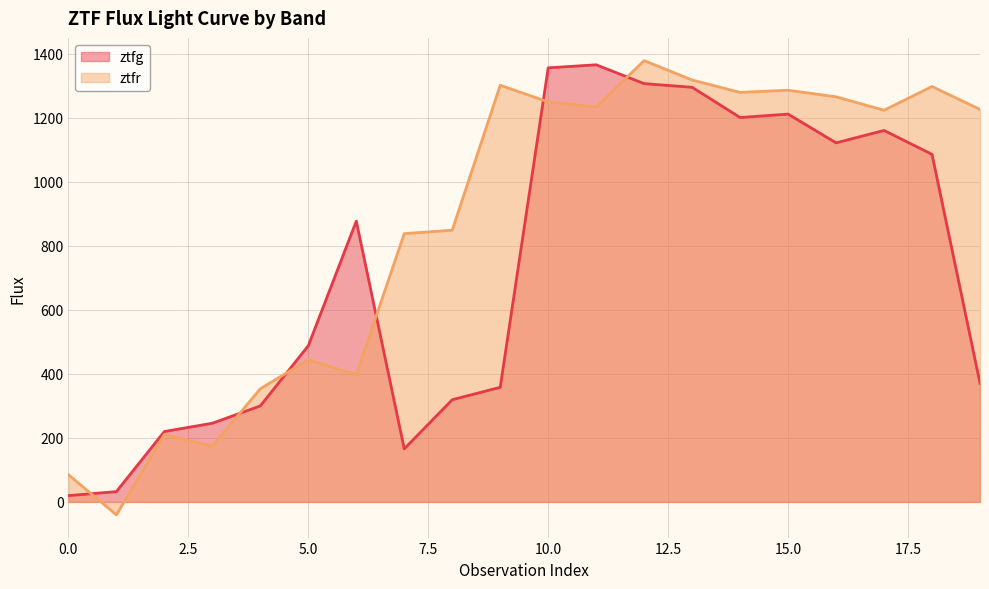

Where do ztfg and ztfr first cross each other?

0 and 1